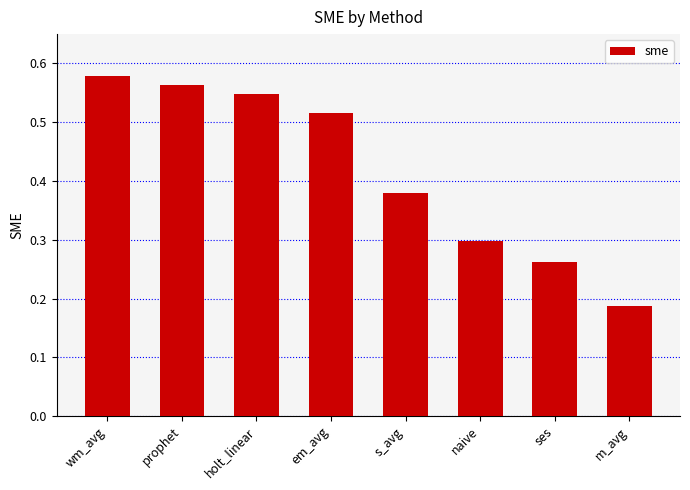

What is the change in value from holt_linear to naive?

-0.2